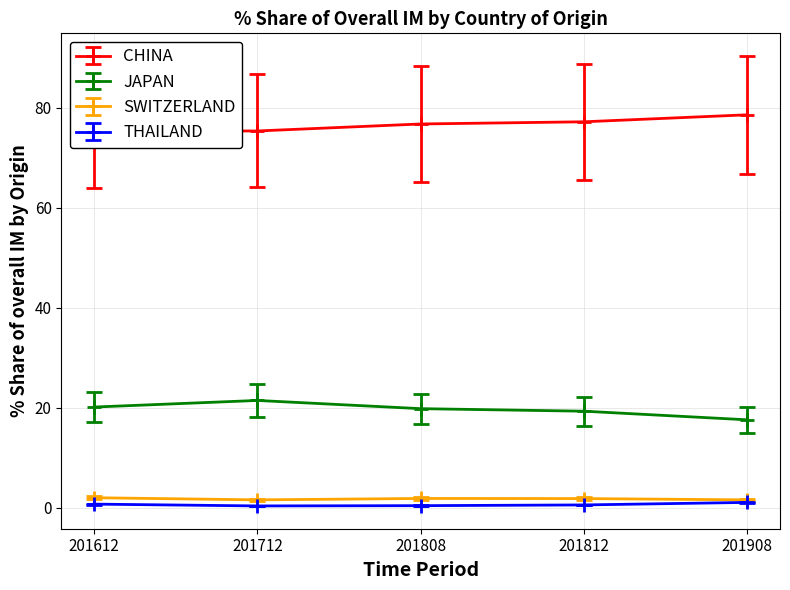

True or false: CHINA has a value of 126.2 at 201812.

False